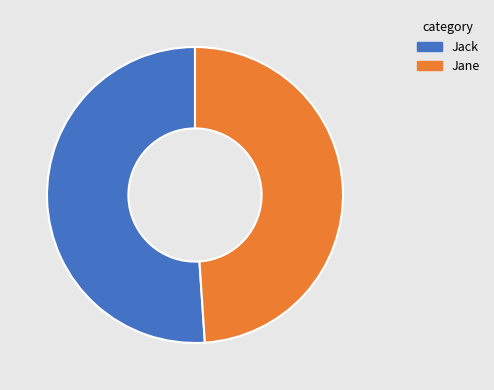

Is Jack the majority of the pie?

Yes